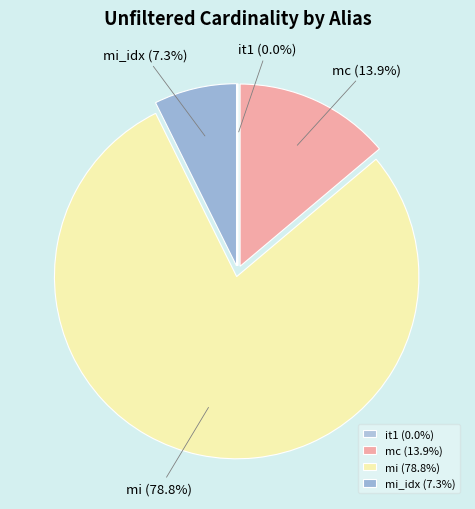

What percentage do mc and mi_idx together represent?

21.2%